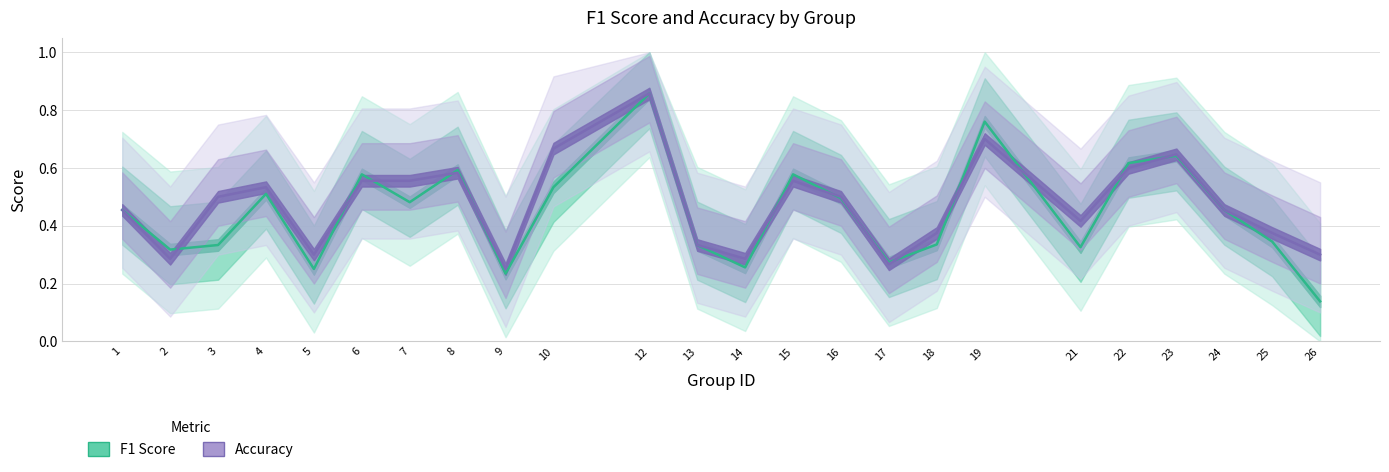

Rank the categories by F1 Score value from lowest to highest.

26, 9, 5, 14, 17, 2, 21, 3, 13, 18, 25, 1, 24, 7, 16, 4, 10, 6, 15, 8, 22, 23, 19, 12